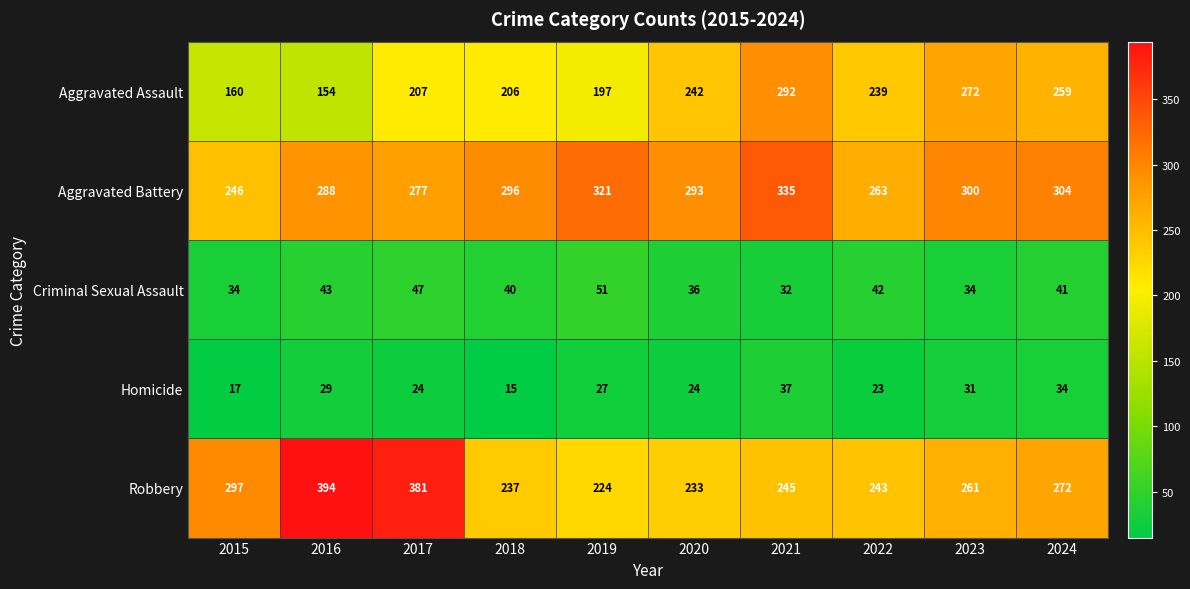

At which category does the chart reach its minimum across all series?

2018